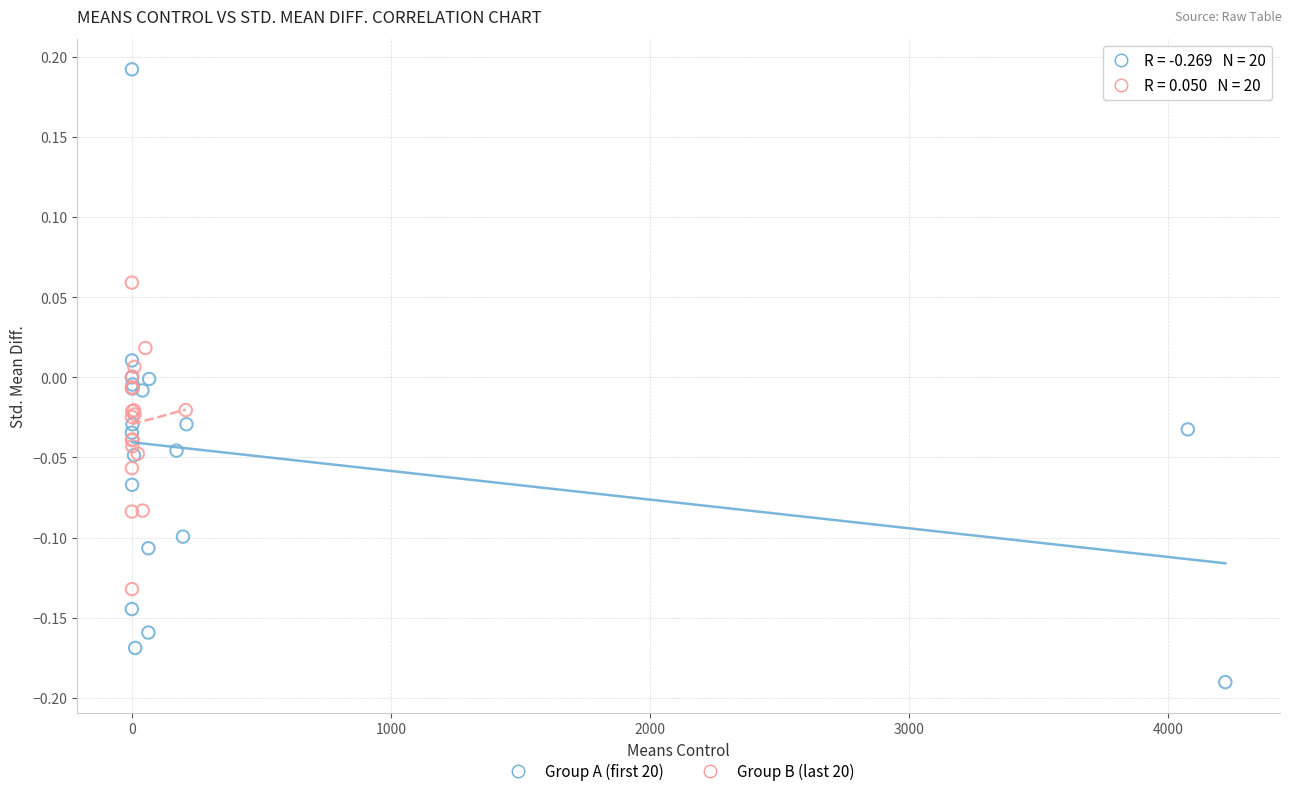

Which series contains the lowest Y value?

Group A (first 20)